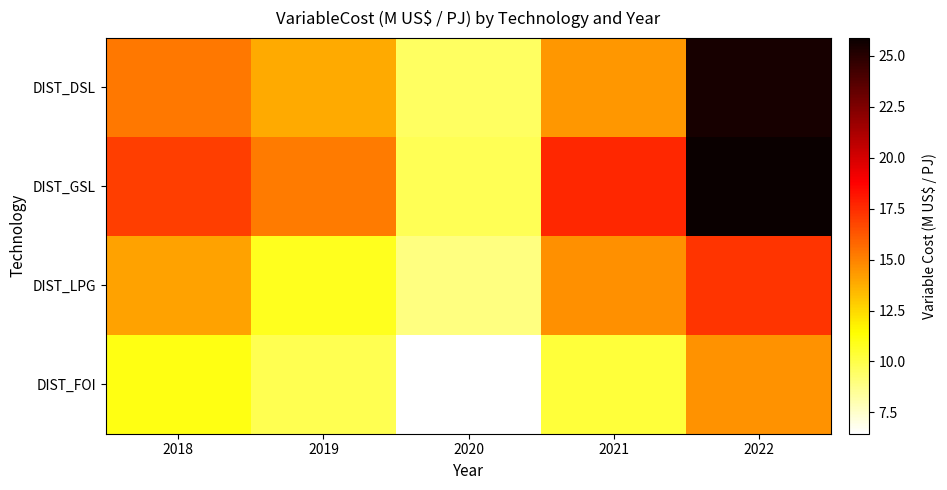

Rank the series by their average value, from highest to lowest.

DIST_GSL, DIST_DSL, DIST_LPG, DIST_FOI